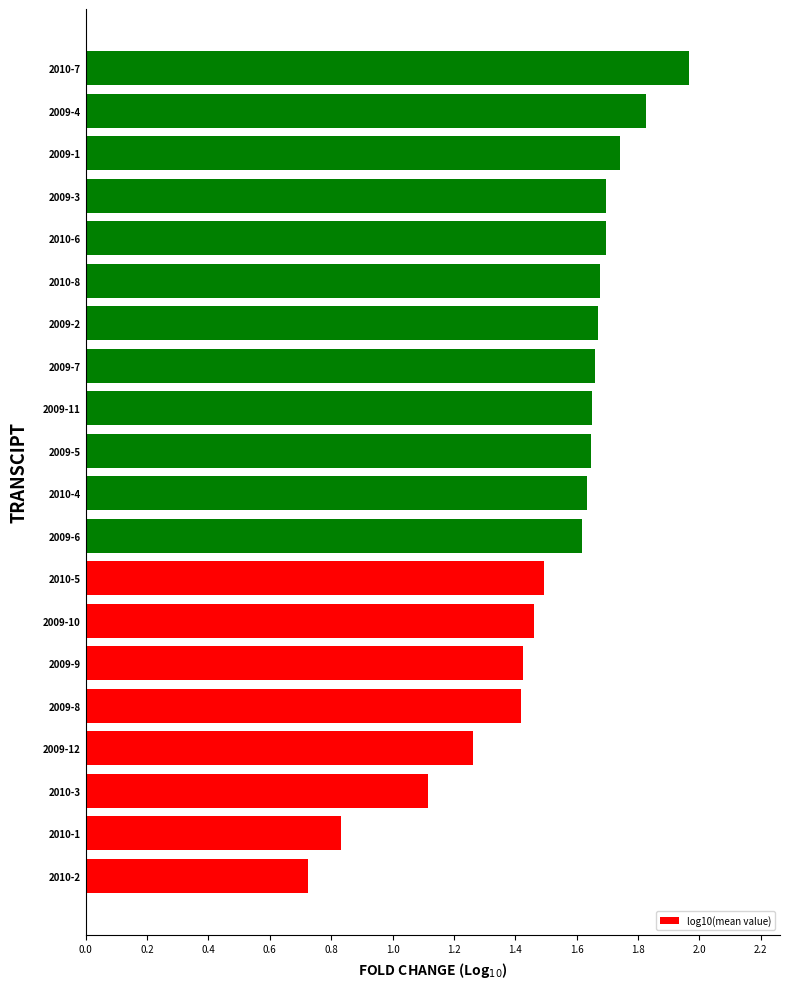

At which label is the value closest to 1?

2010-3